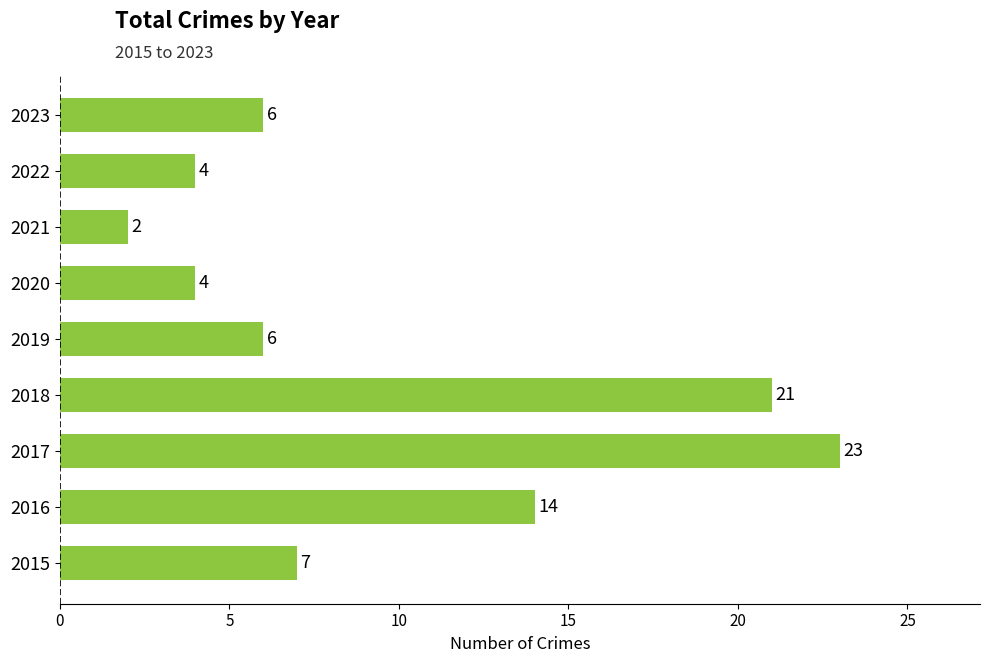

Which label corresponds to the largest value in the chart?

2017